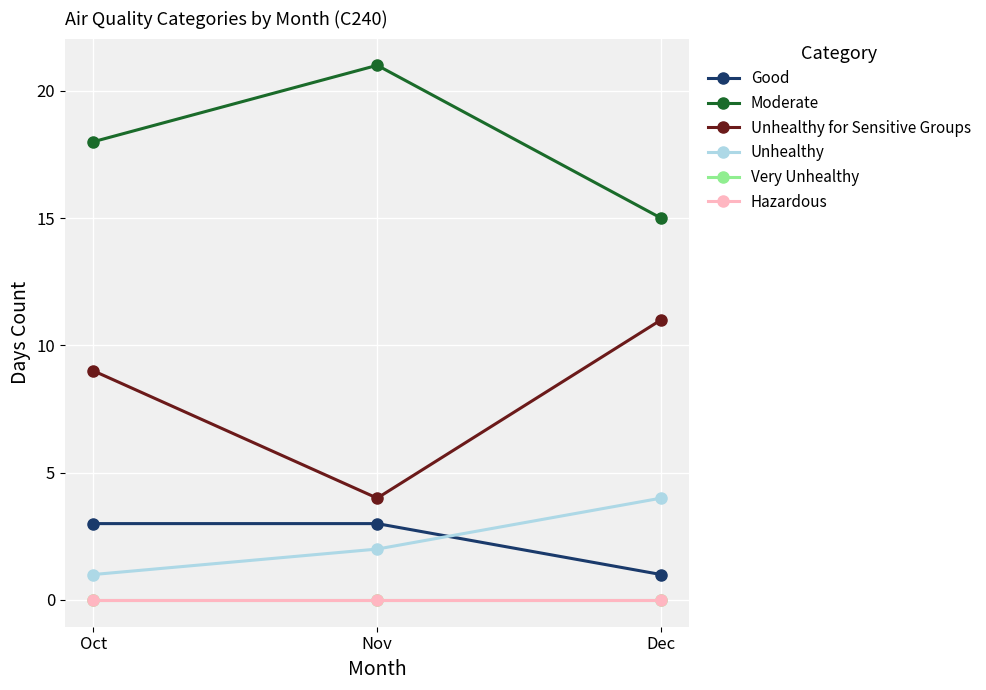

How many lines are shown in the chart?

6